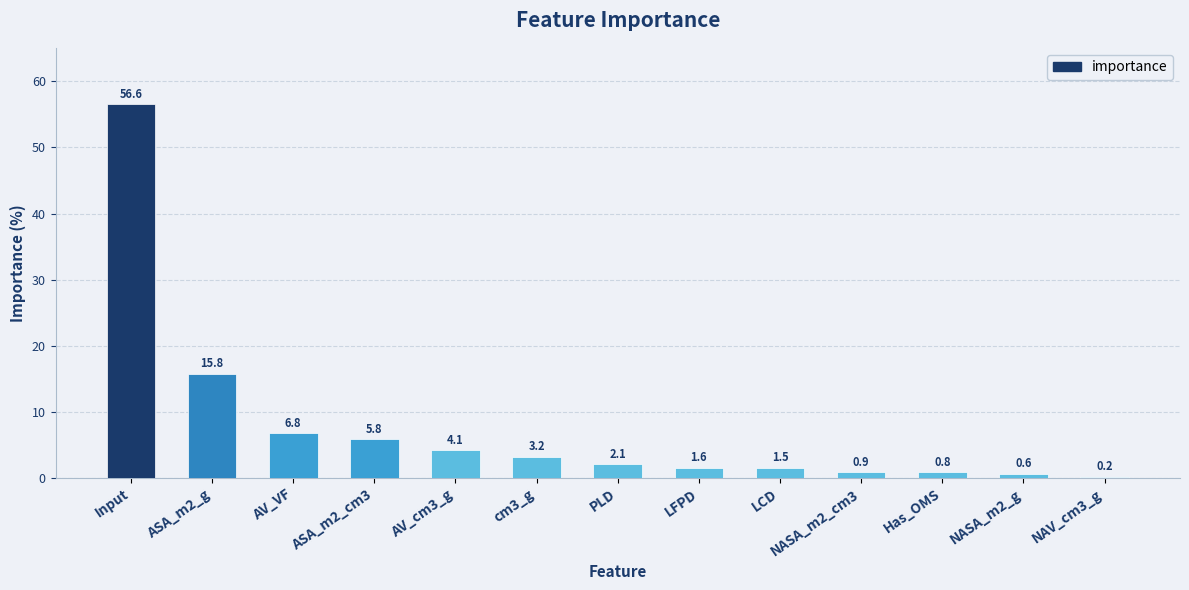

The chart shows a value of 0.6 at NASA_m2_g. True or false?

True